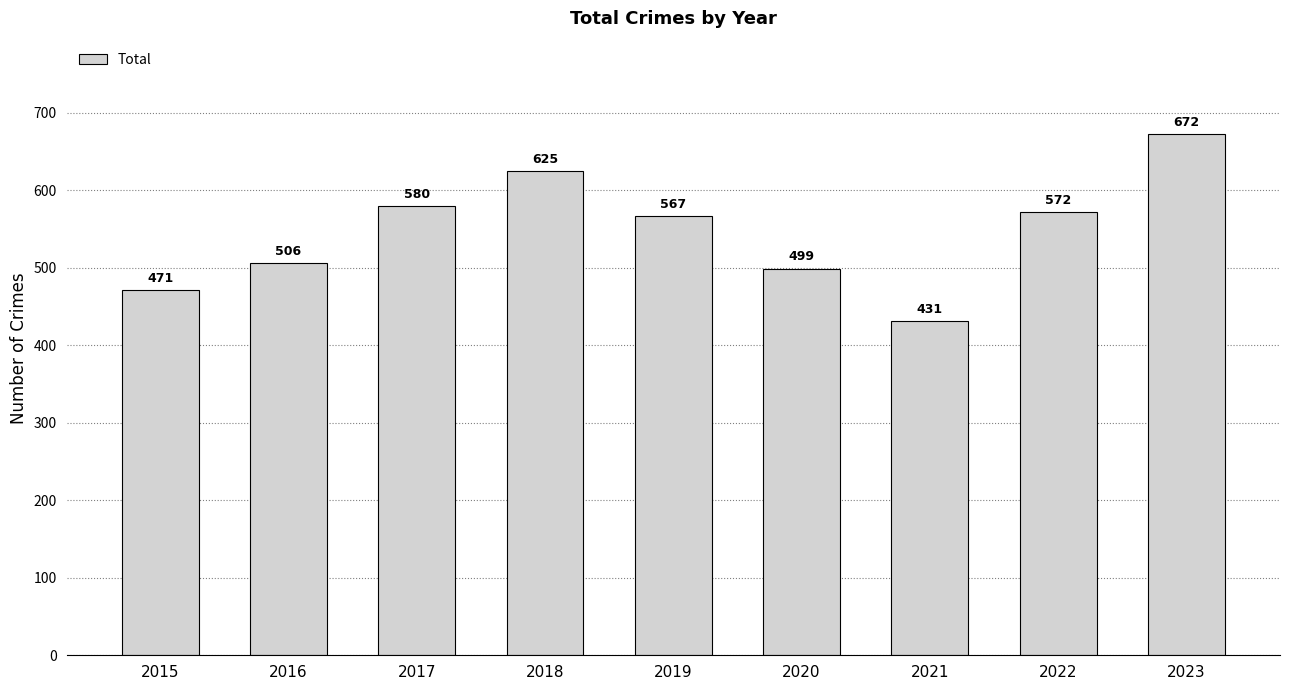

Is it true that the value at 2020 is 138?

False